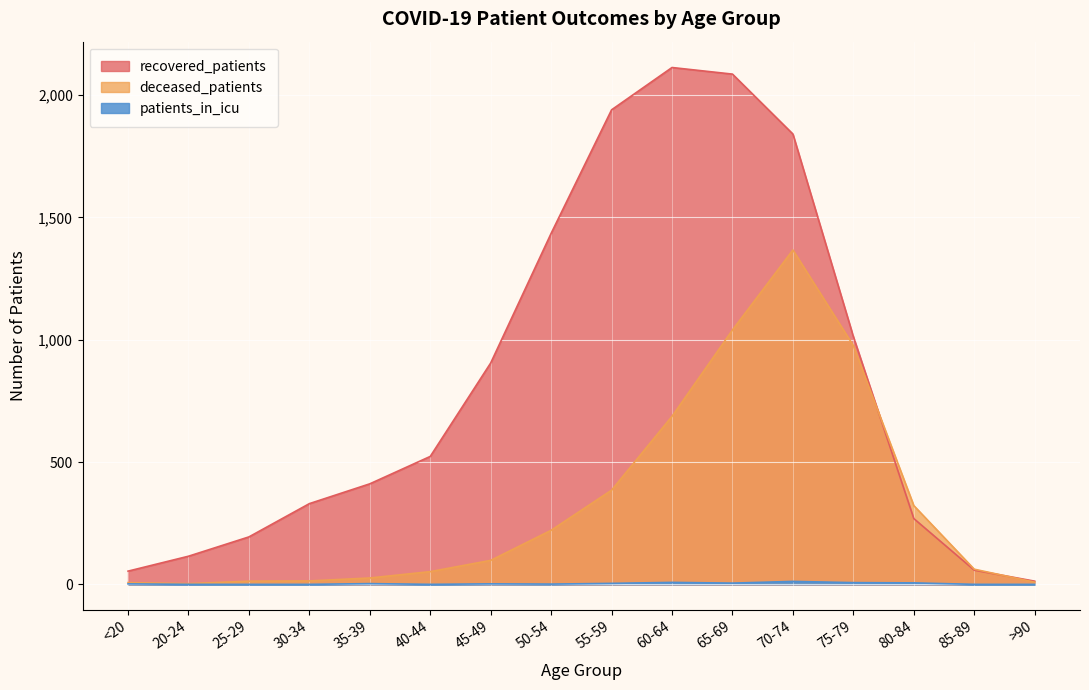

What position from the right is 20-24?

15